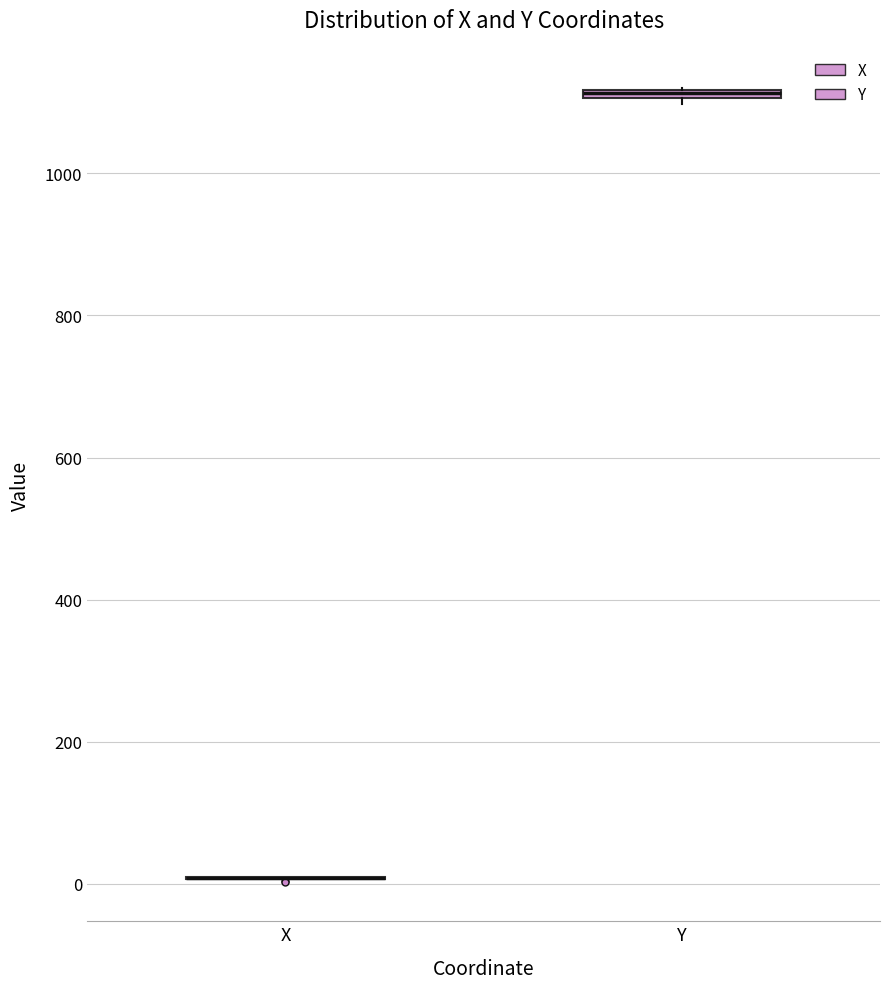

Where is the upper edge of the box for Y on the y-axis? The values are not printed on the chart, so give them approximately, as read against the axis.

1120